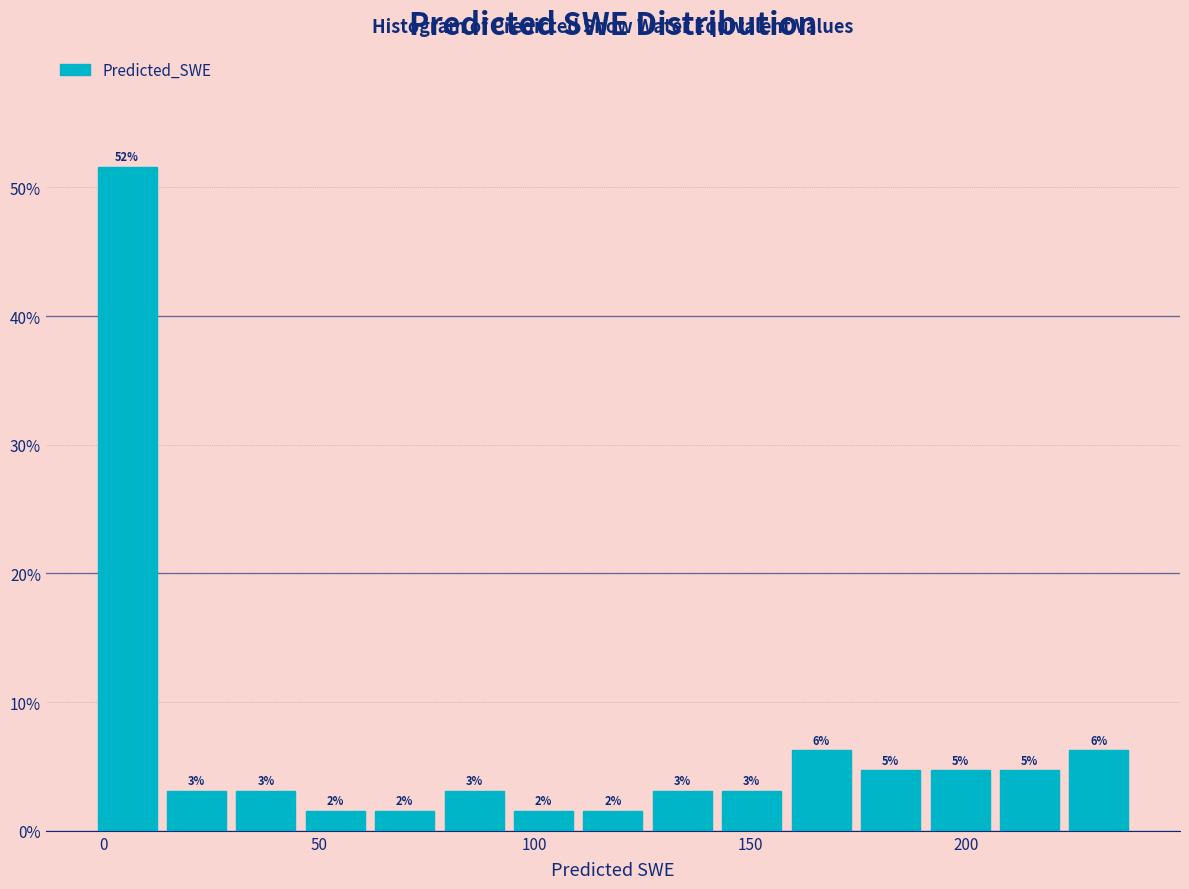

Around what value on the x-axis is the tallest bar? Give the approximate position of its centre, as read against the axis.

5